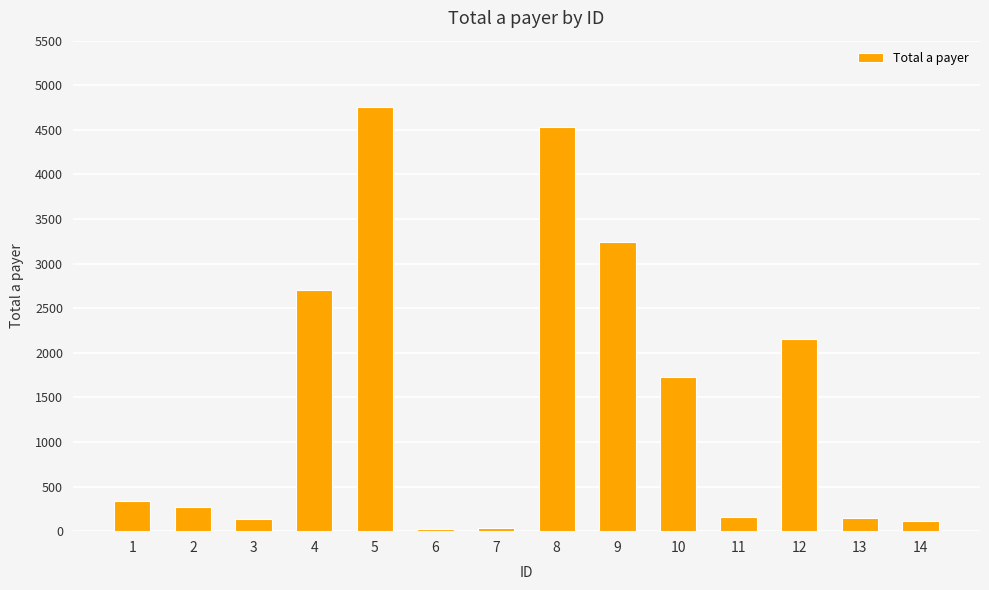

What is the change in value from 4 to 8?

+1827.0